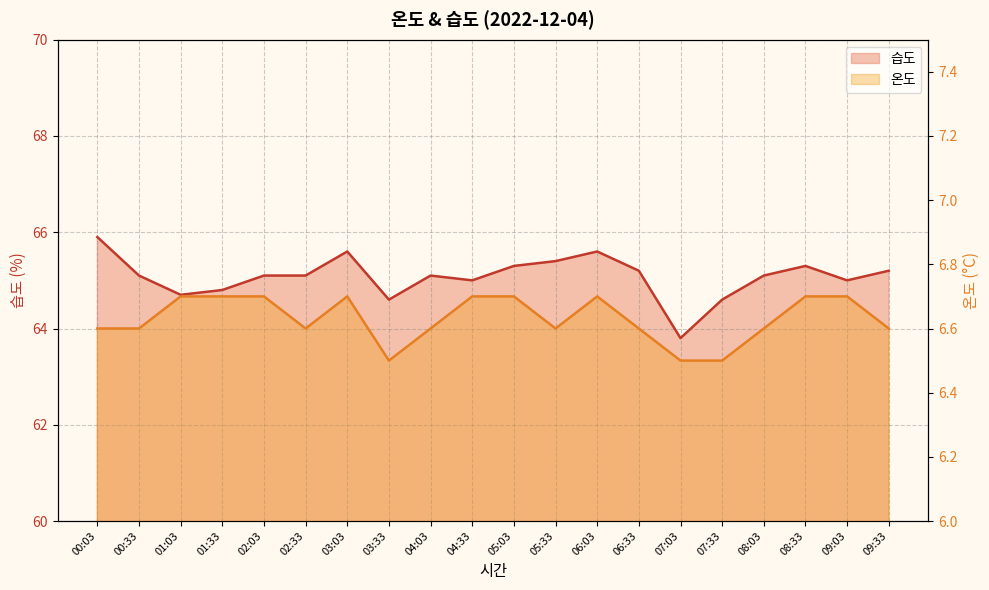

Reading left to right, extract all data points from this chart.

온도: 6.6	6.6	6.7	6.7	6.7	6.6	6.7	6.5	6.6	6.7	6.7	6.6	6.7	6.6	6.5	6.5	6.6	6.7	6.7	6.6
습도: 65.9	65.1	64.7	64.8	65.1	65.1	65.6	64.6	65.1	65.0	65.3	65.4	65.6	65.2	63.8	64.6	65.1	65.3	65.0	65.2